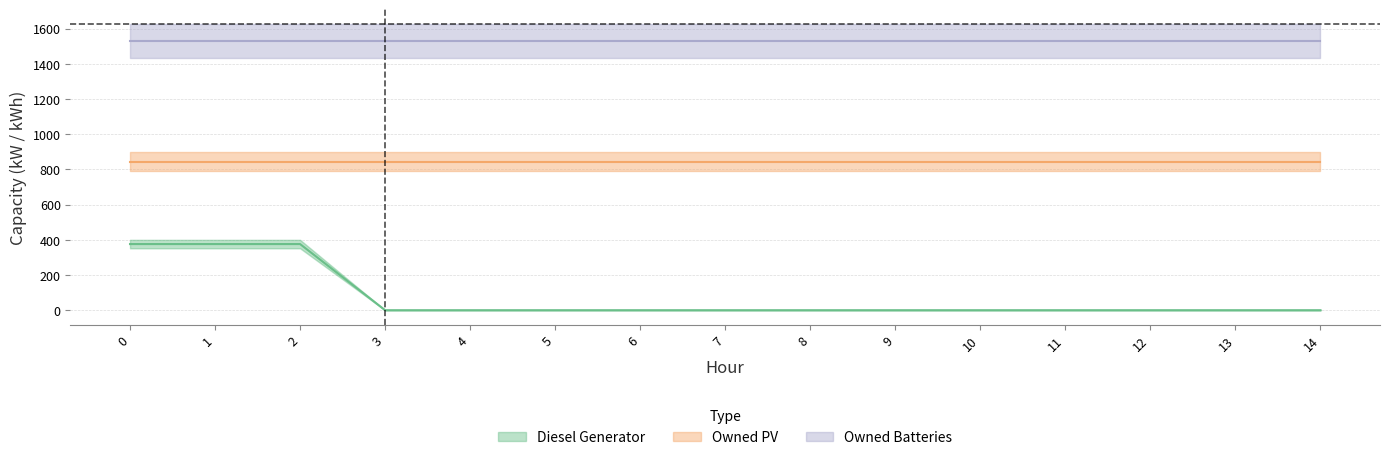

Is it true that Diesel Generator equals -131 at 14?

False